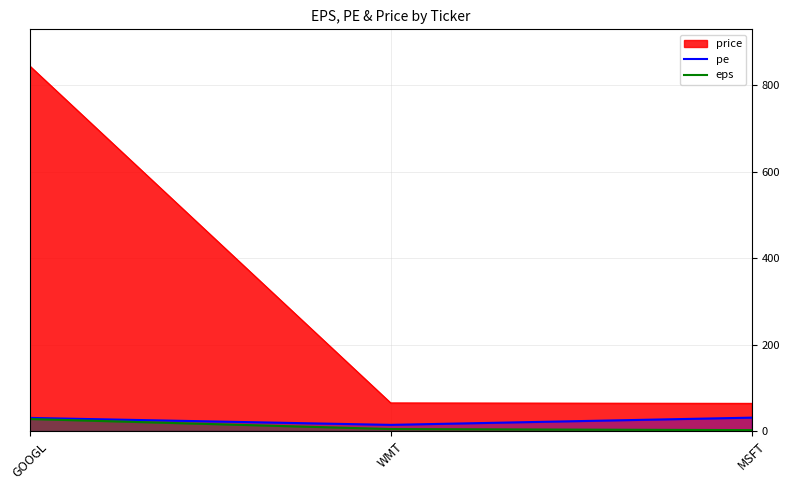

At which category is the sum across all series the highest?

GOOGL